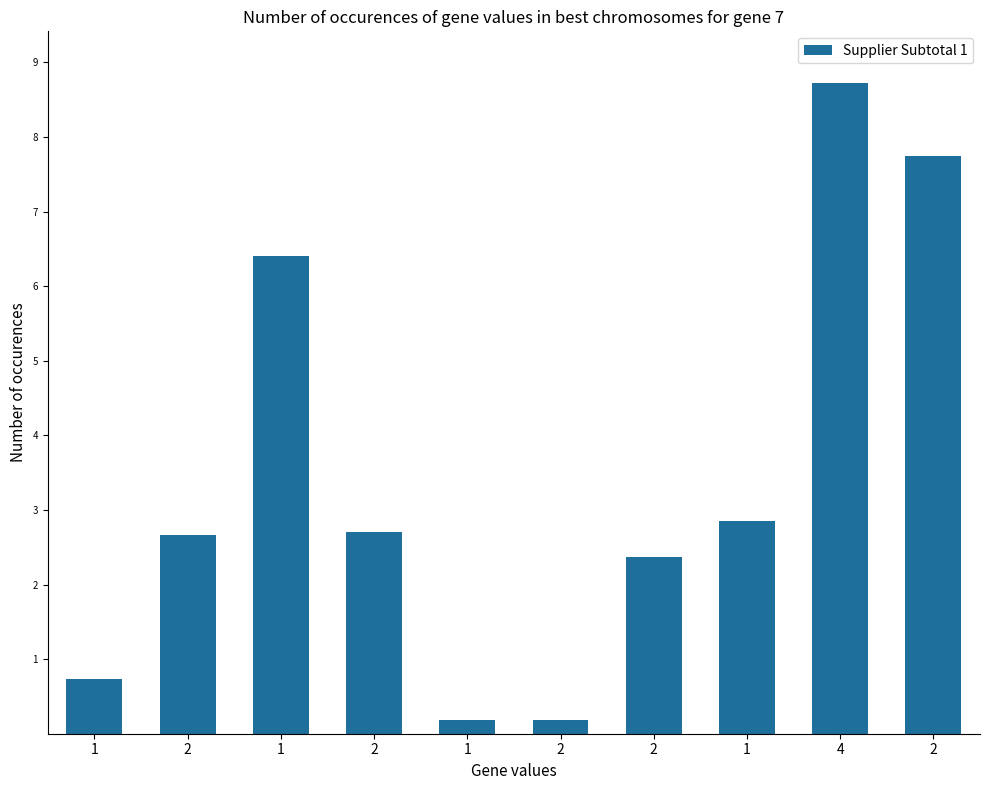

How many series are shown in this chart?

1